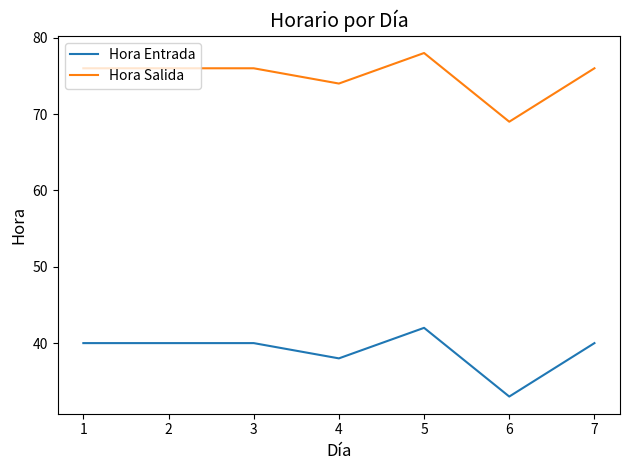

What is the minimum value shown in the chart?

33